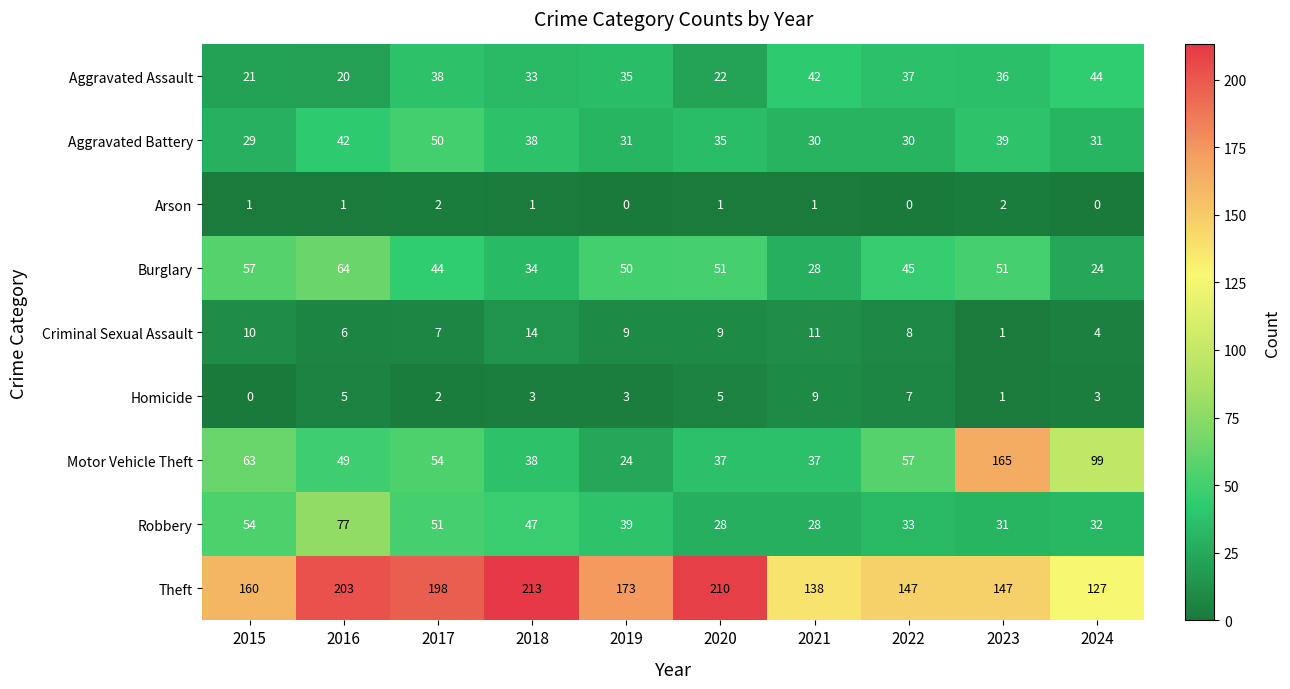

What is the lowest value of the Robbery series?

28